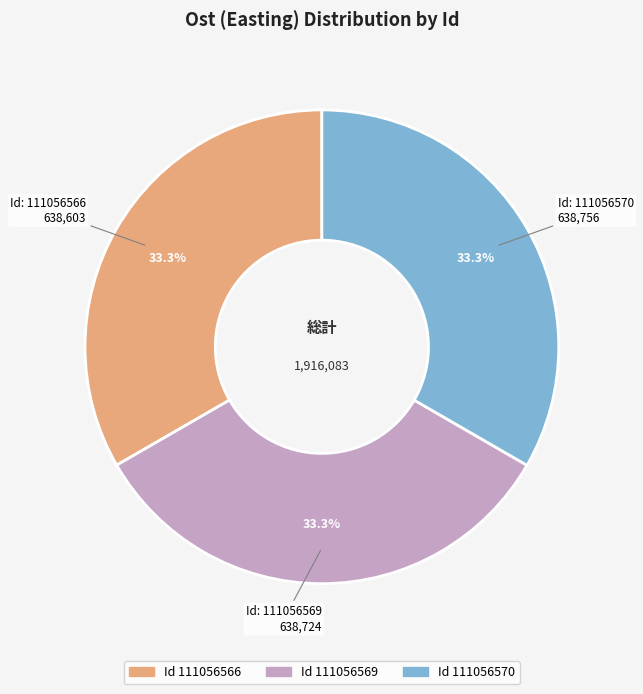

How many slices are in this pie chart?

3